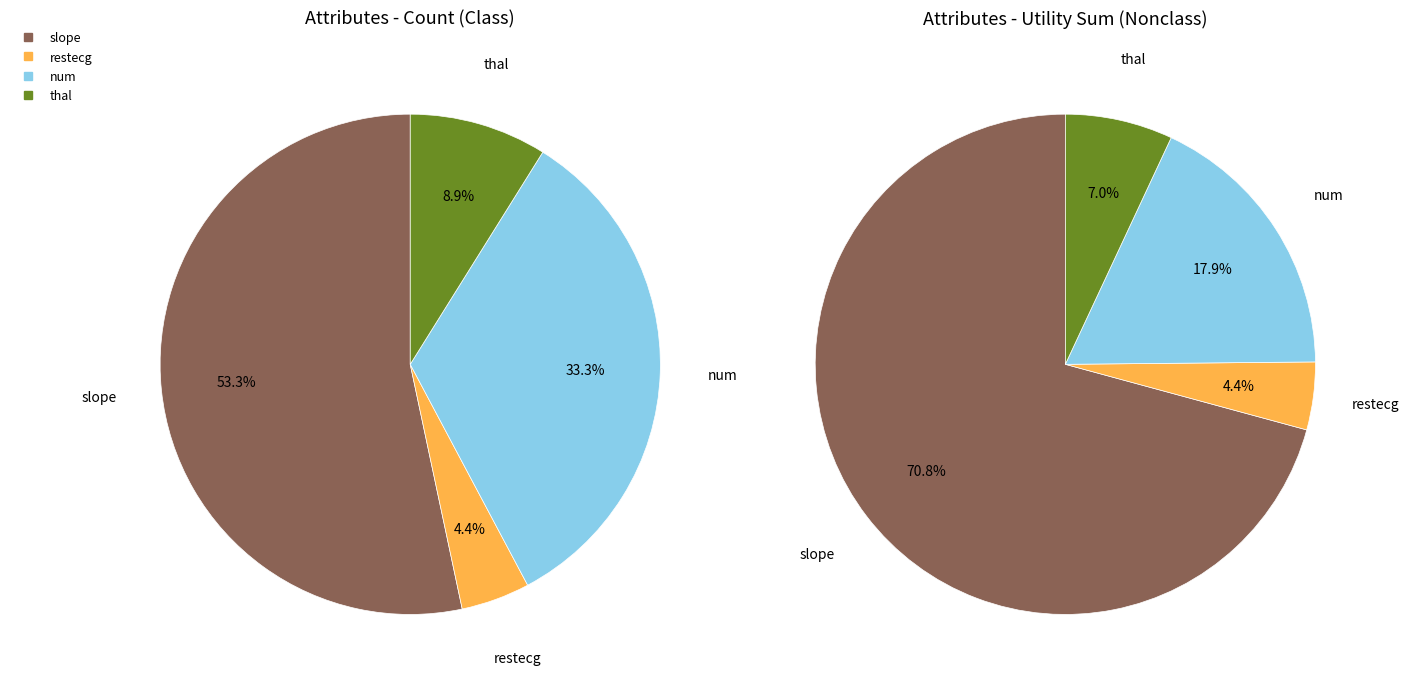

Combined, what portion of the pie is num and restecg?

37.8%